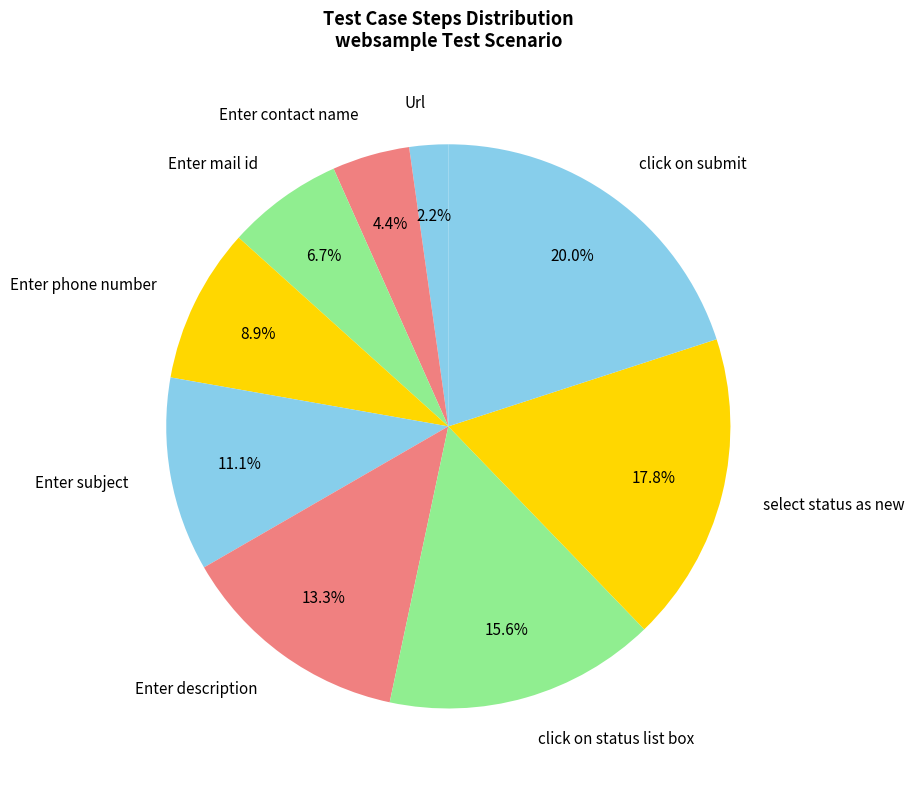

Approximately how many times larger is the value at Enter contact name compared to Enter phone number?

0.5